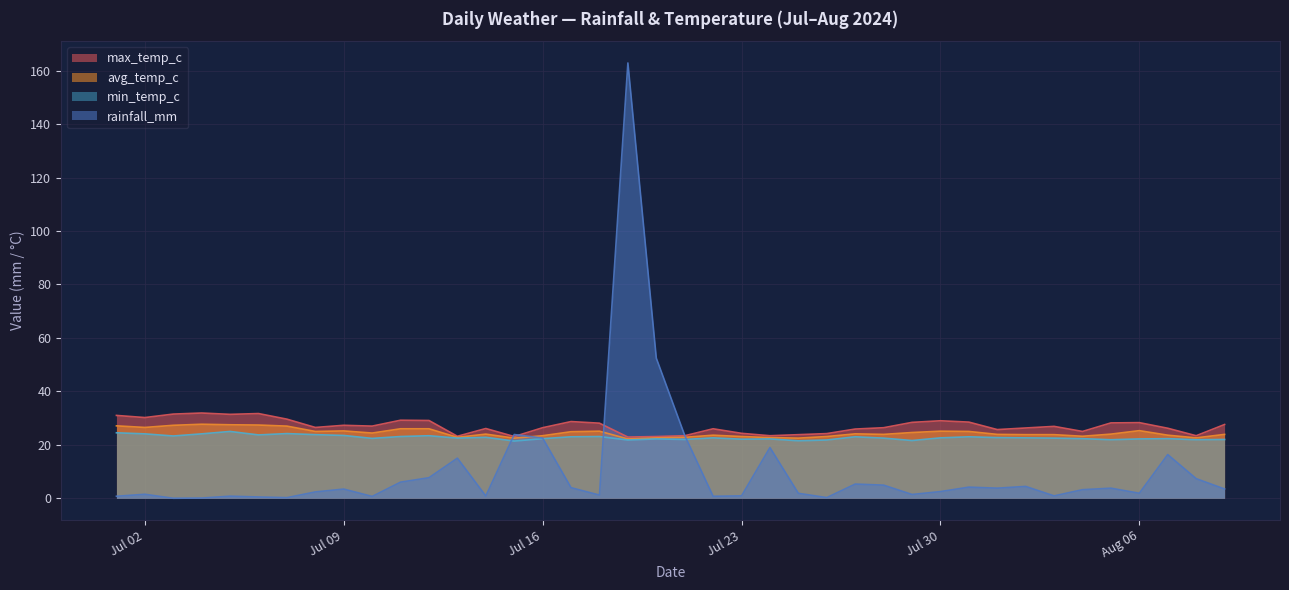

What is the difference between the maximum and minimum values in the max_temp_c series?

9.0